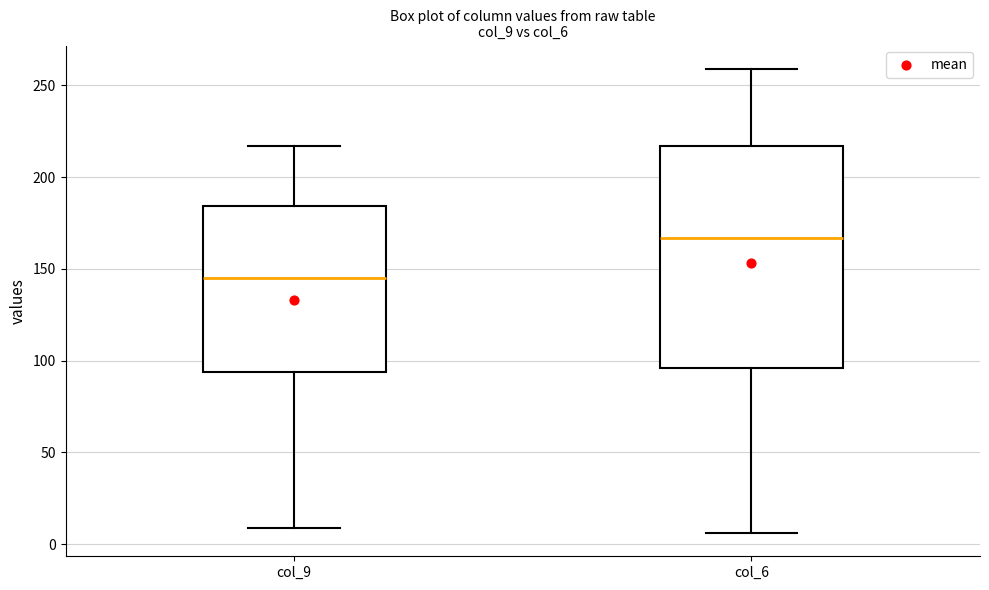

Reading left to right, transcribe this box plot: for each box, give where its median line is, the range the box spans, and where its two whiskers end, as read against the y-axis. The values are not printed on the chart, so give them approximately, as read against the axis.

col_9: median 145, box 95 to 185, whiskers 10 to 215
col_6: median 165, box 95 to 215, whiskers 5 to 260